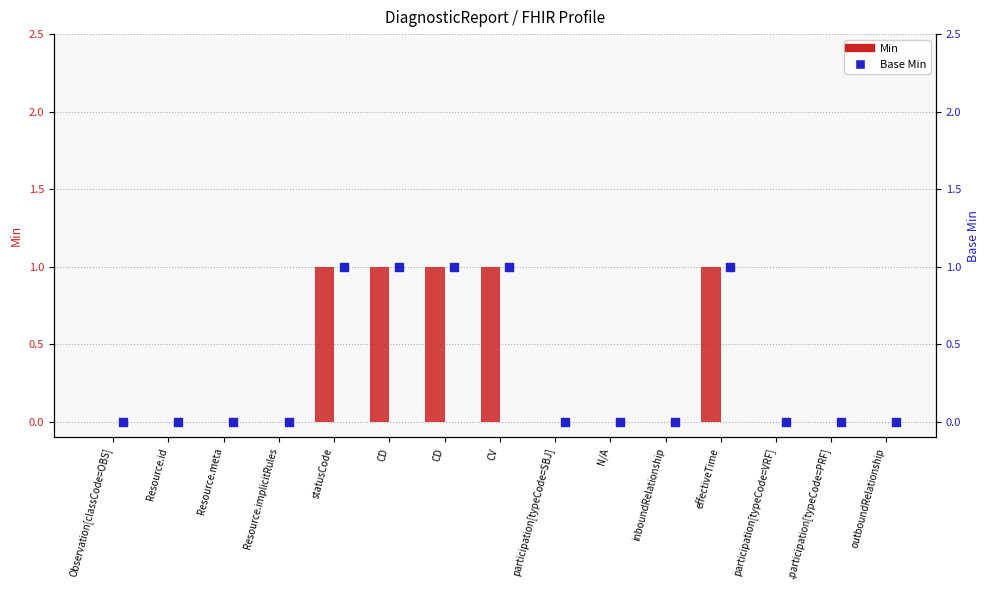

Which series reaches the maximum Y coordinate?

Min